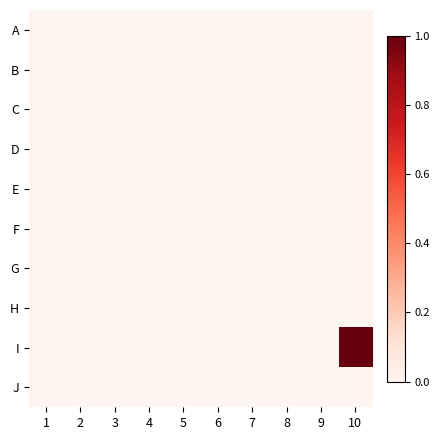

Which has a higher value, 7 or 9?

7